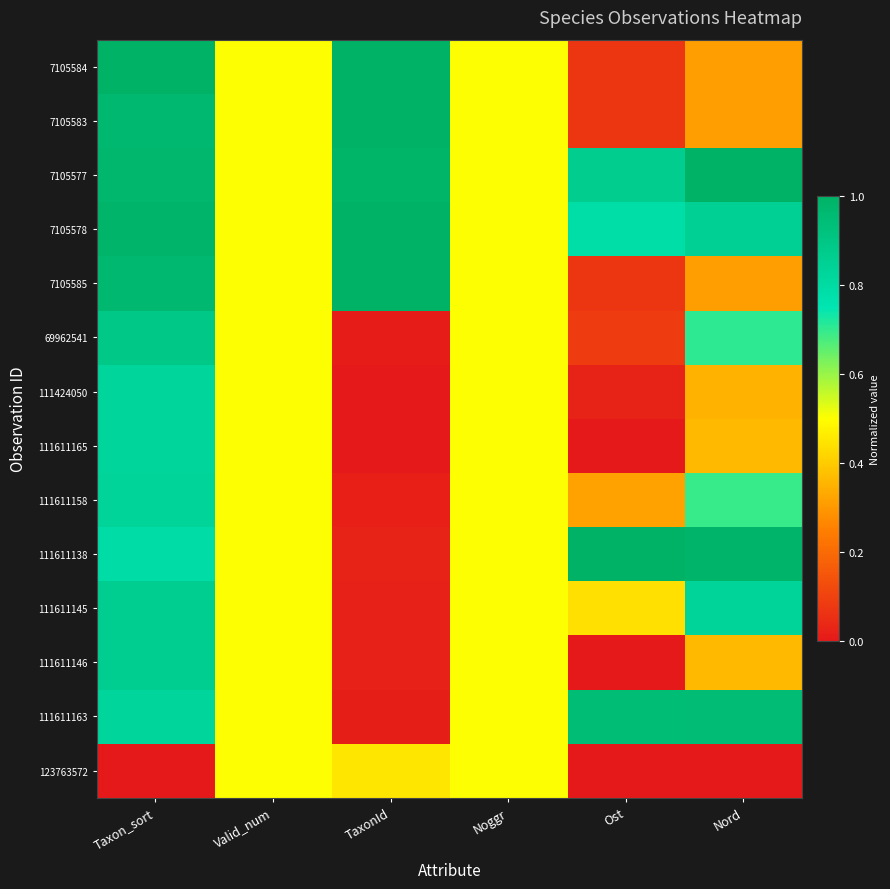

List the series in order of their peak value, highest first.

7105584, 7105577, 7105578, 111611138, 7105585, 7105583, 111611163, 69962541, 111611145, 111611146, 111611158, 111424050, 111611165, 123763572